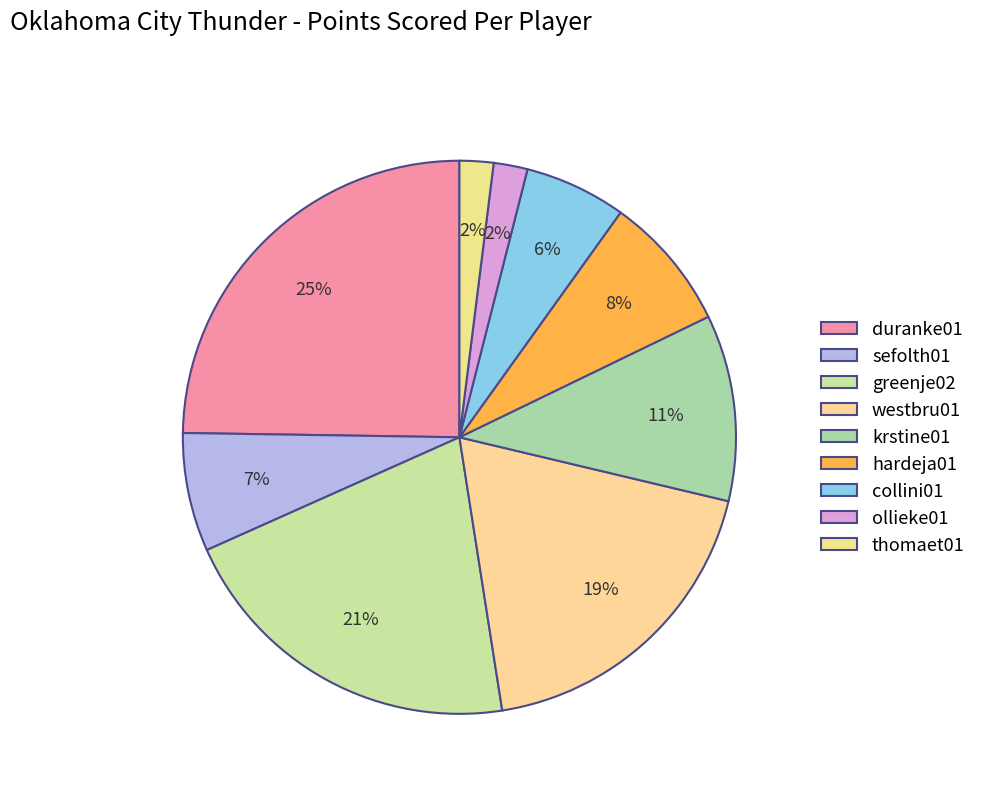

How many segments does this pie chart have?

9